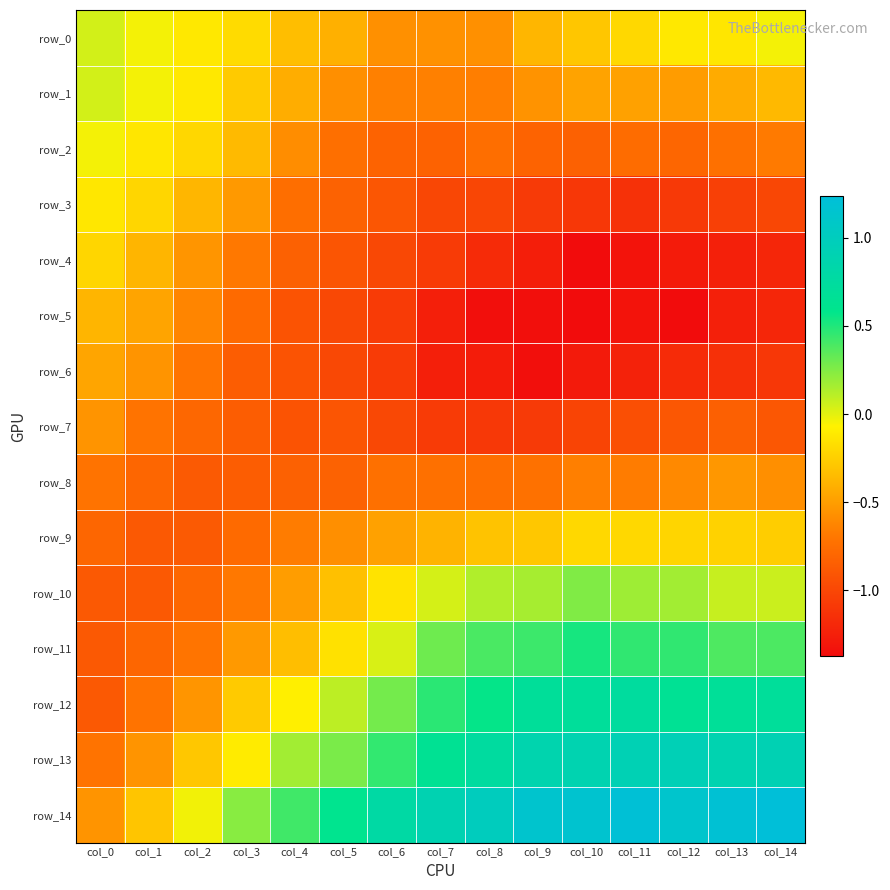

What is the maximum value shown in the chart?

1.2